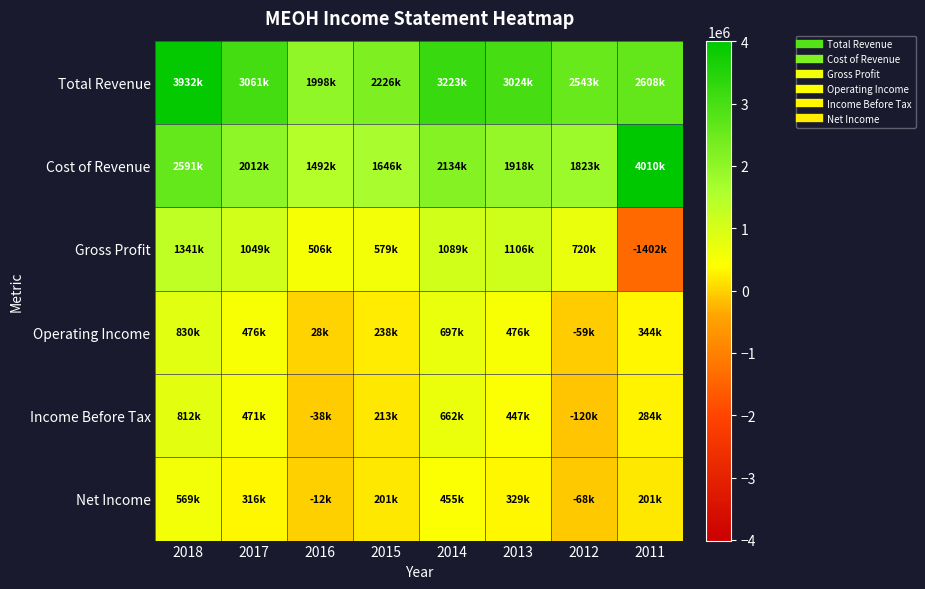

At which category is the sum across all series the highest?

2018